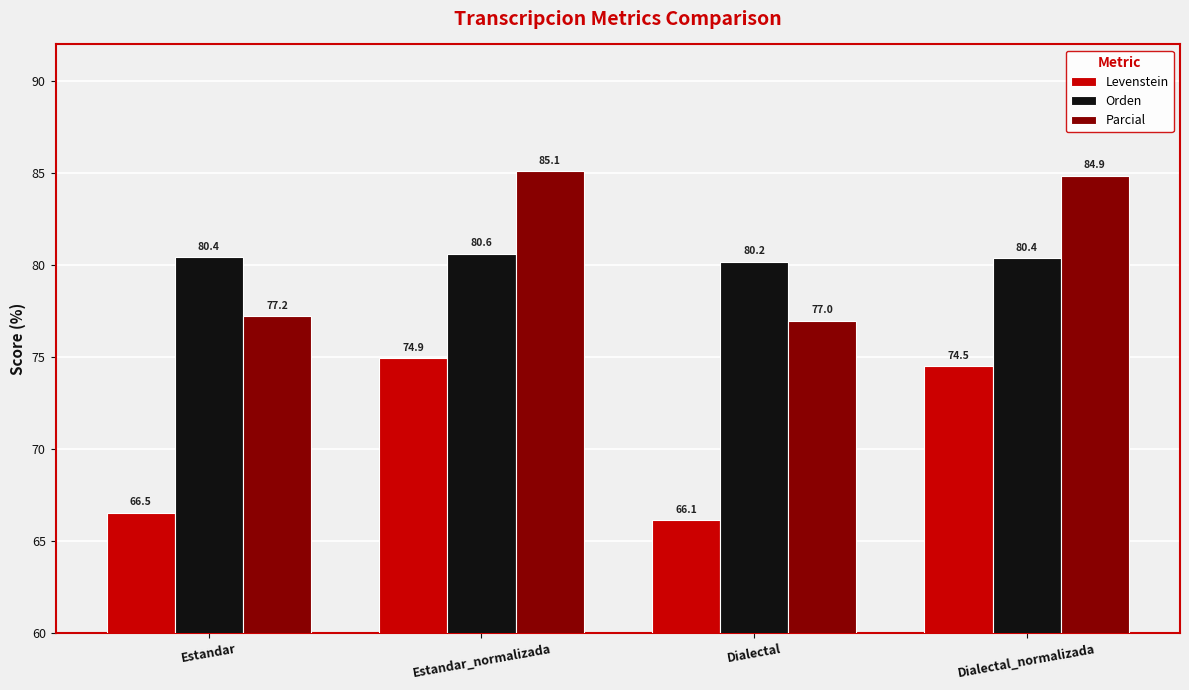

At which label is Levenstein closest to 70?

Estandar